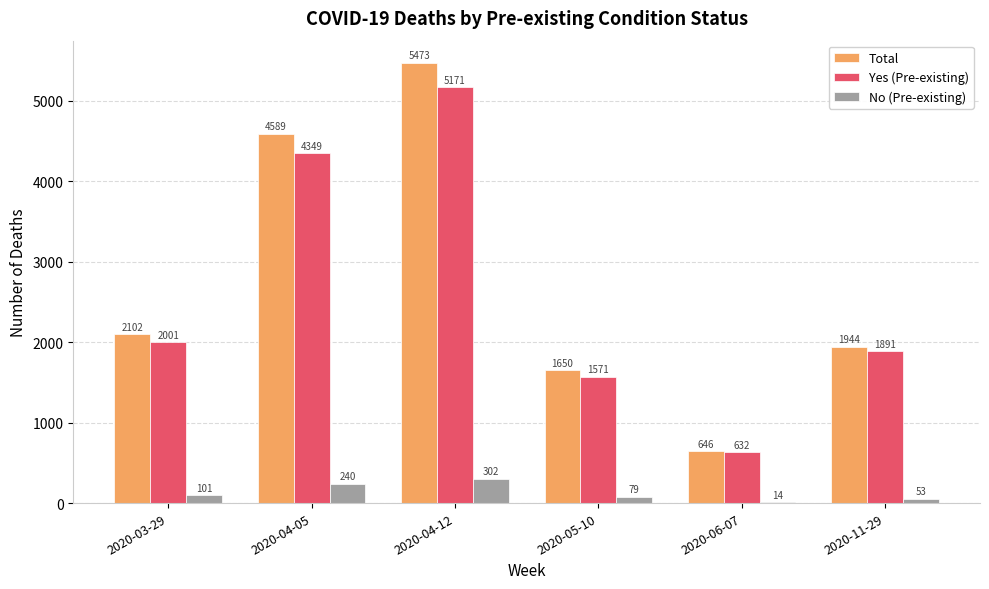

How many series are shown in this chart?

3